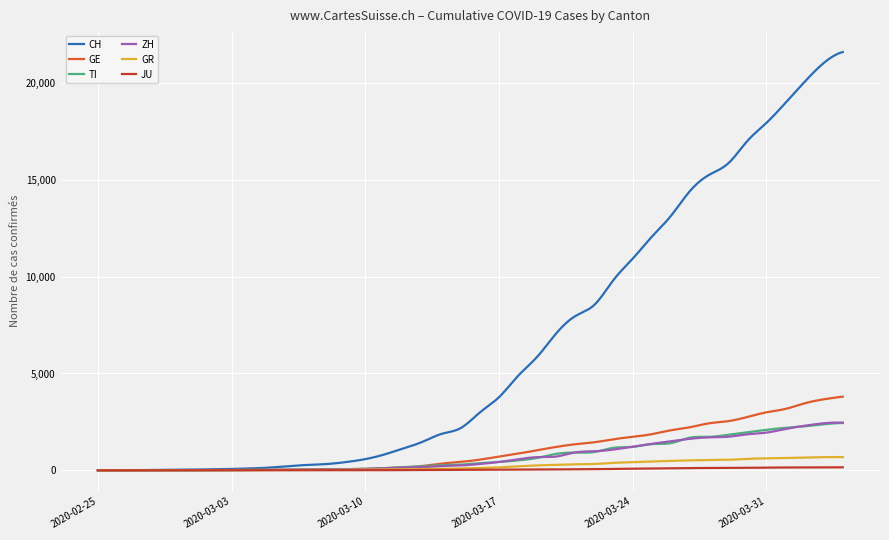

Which series has the largest range (max minus min)?

CH